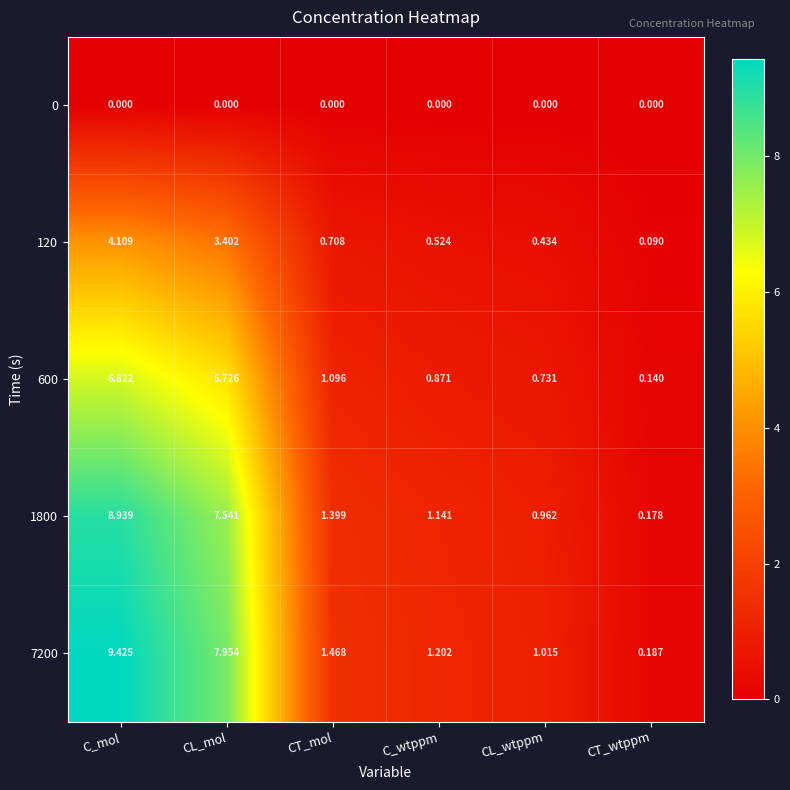

Which category has the lowest value in the 120 series?

CT_wtppm